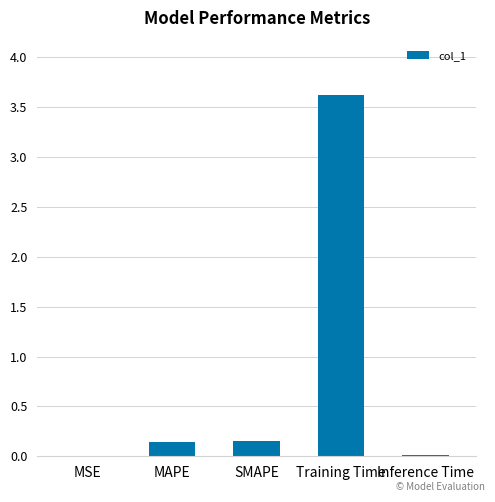

Read the value at Training Time.

3.6